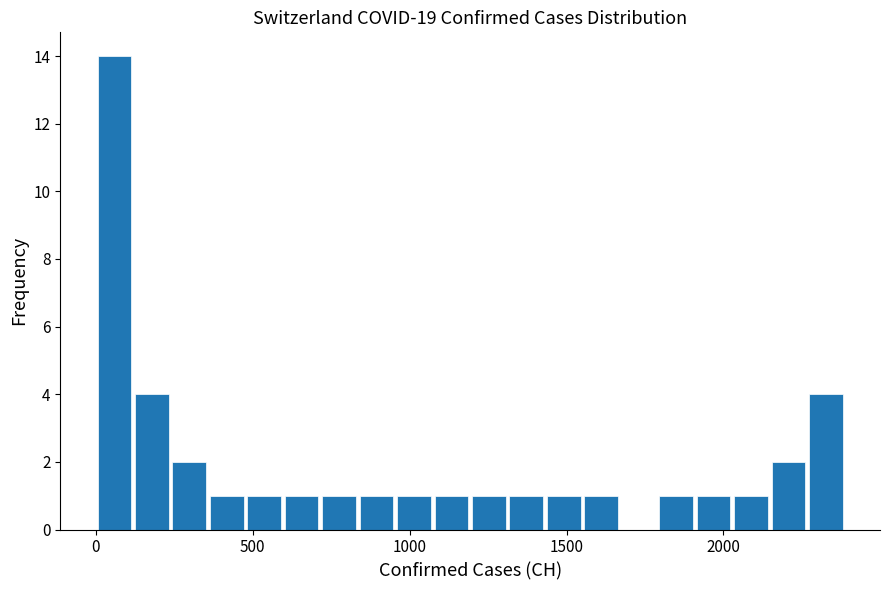

Around what value on the x-axis is the tallest bar? Give the approximate position of its centre, as read against the axis.

50